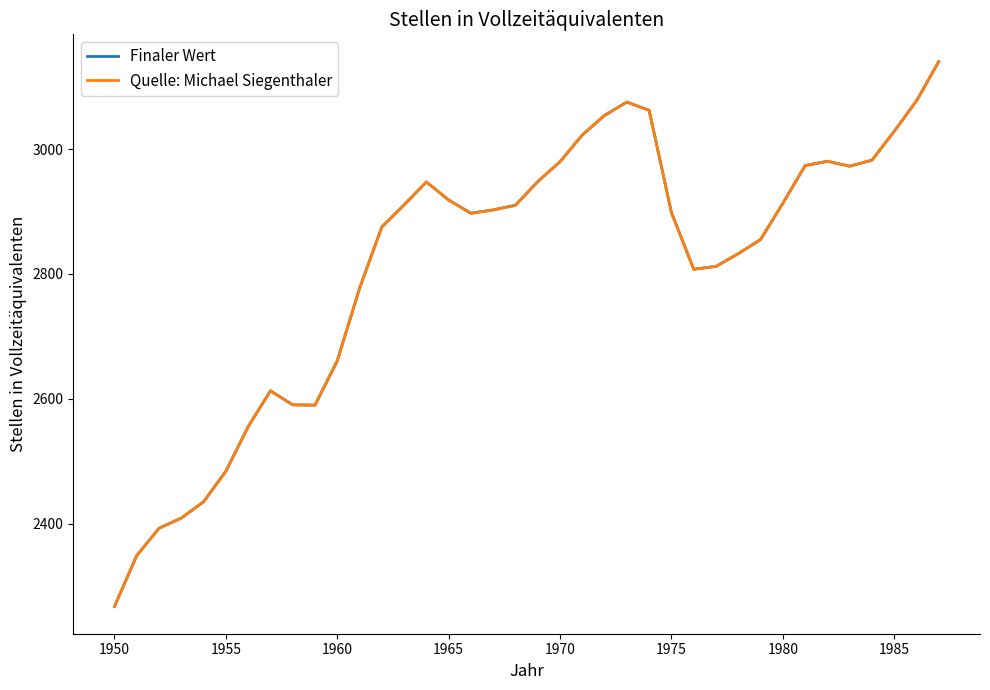

Is this an area chart (filled region under the line)?

No